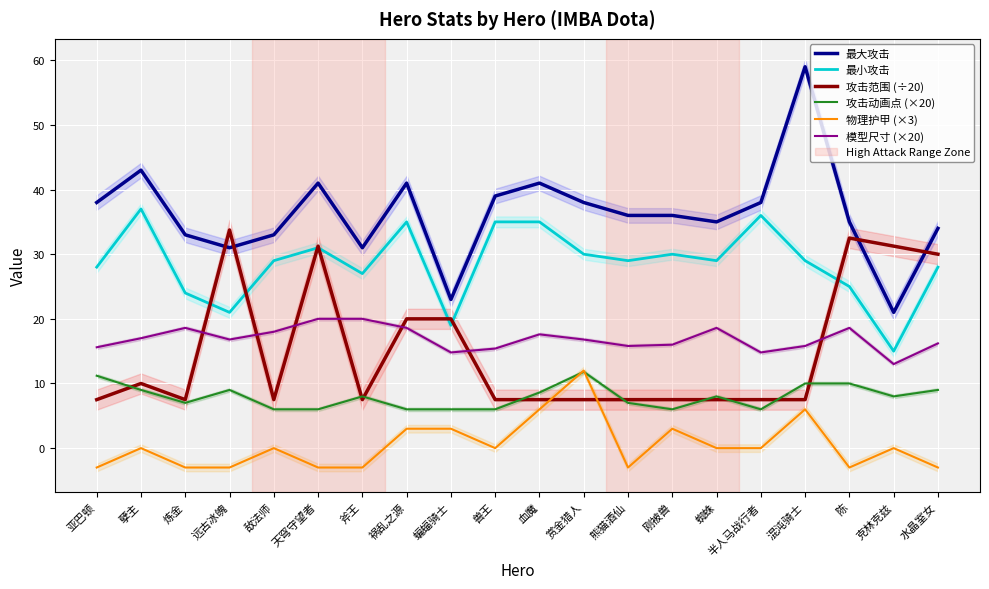

What is the label of the 4th point from the left?

远古冰魄